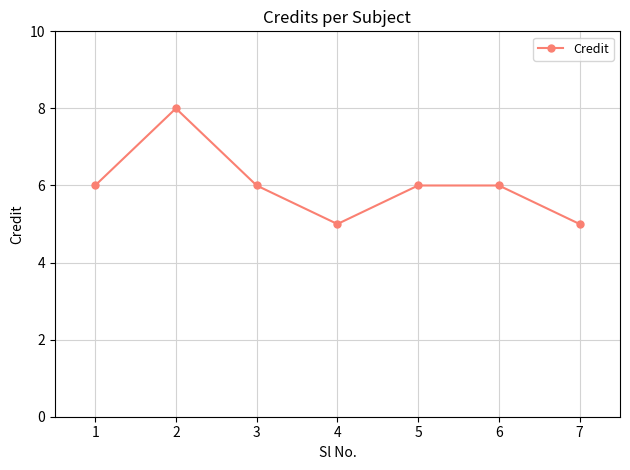

Where is the first local maximum?

2